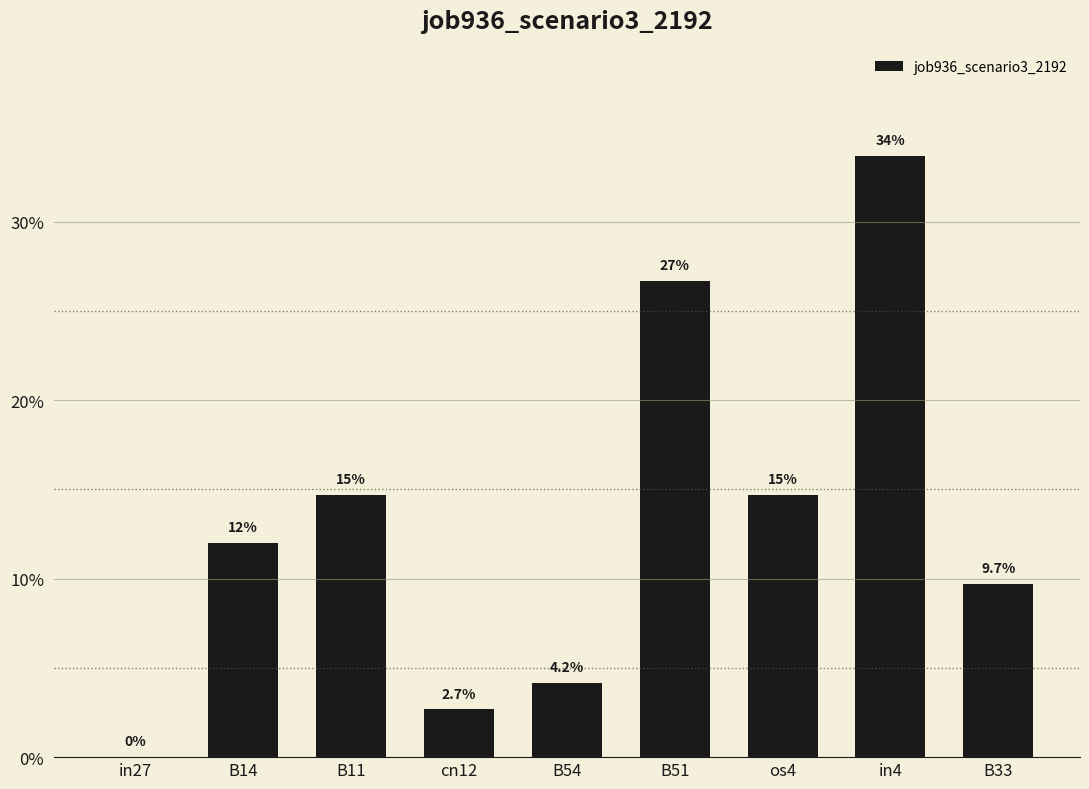

Count the number of values greater than 0.

8